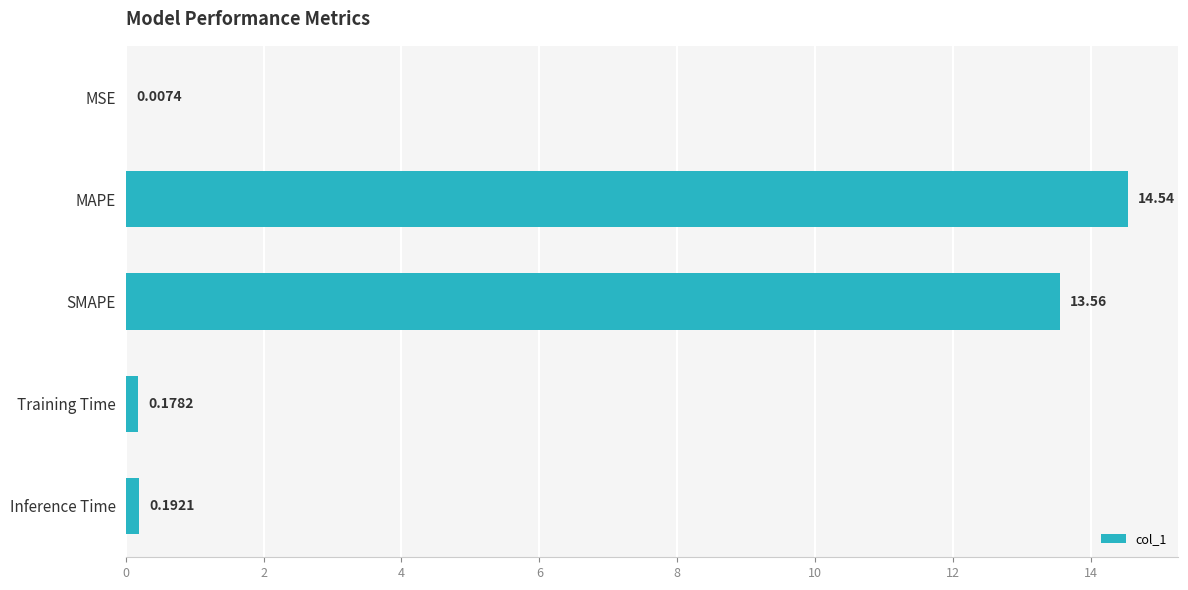

Which label corresponds to the largest value in the chart?

MAPE